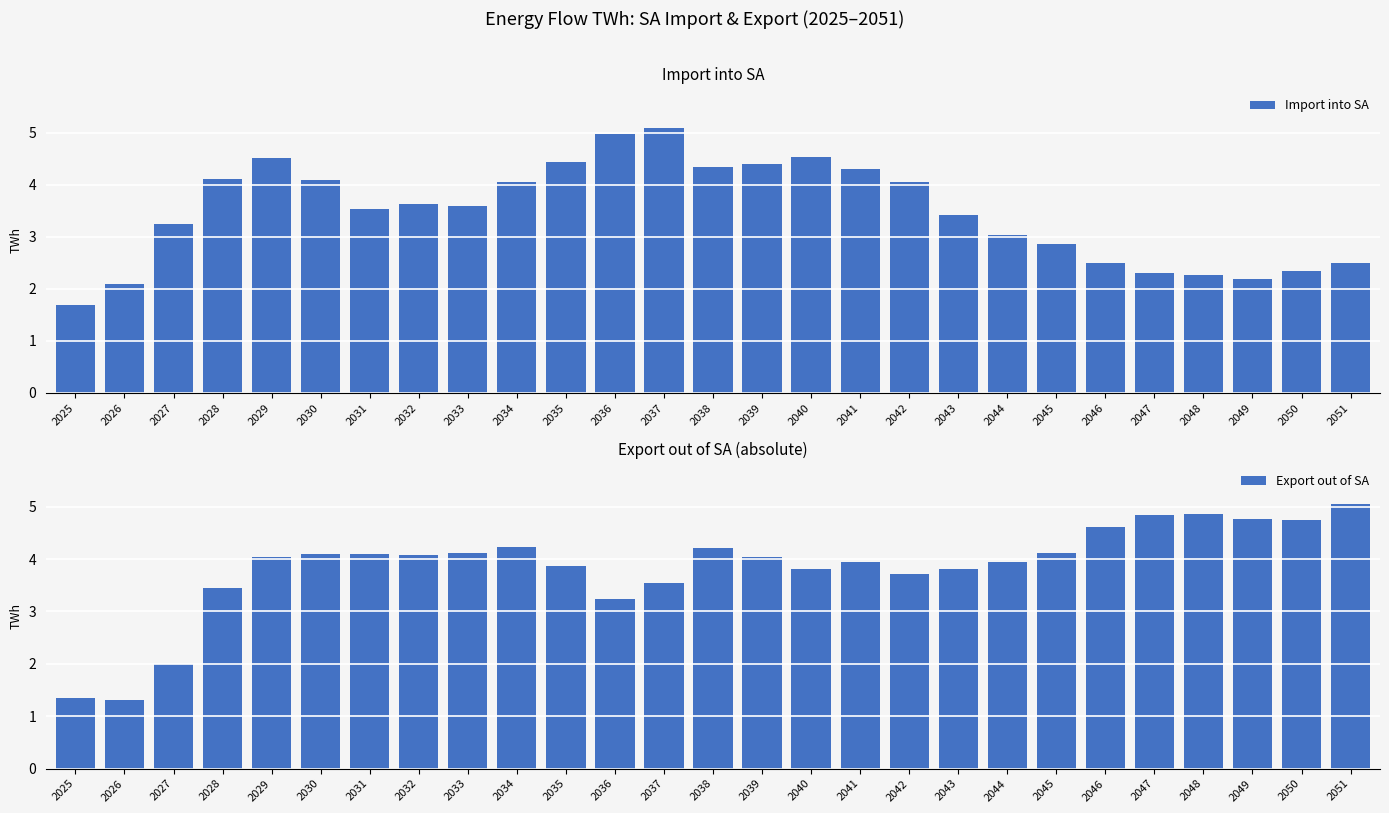

The Export out of SA series shows 1.3 at 2029. True or false?

False